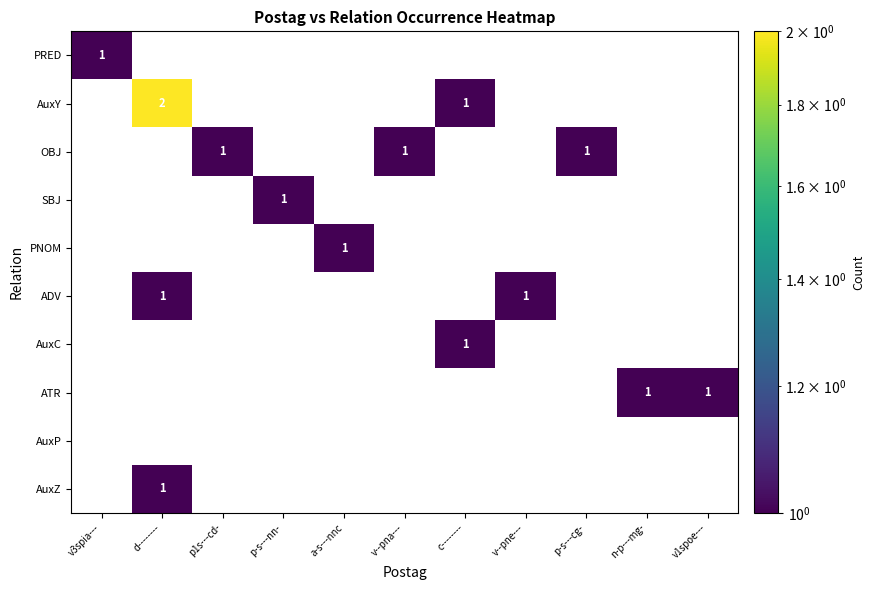

The value of ATR at v1spoe--- is 2. True or false?

False